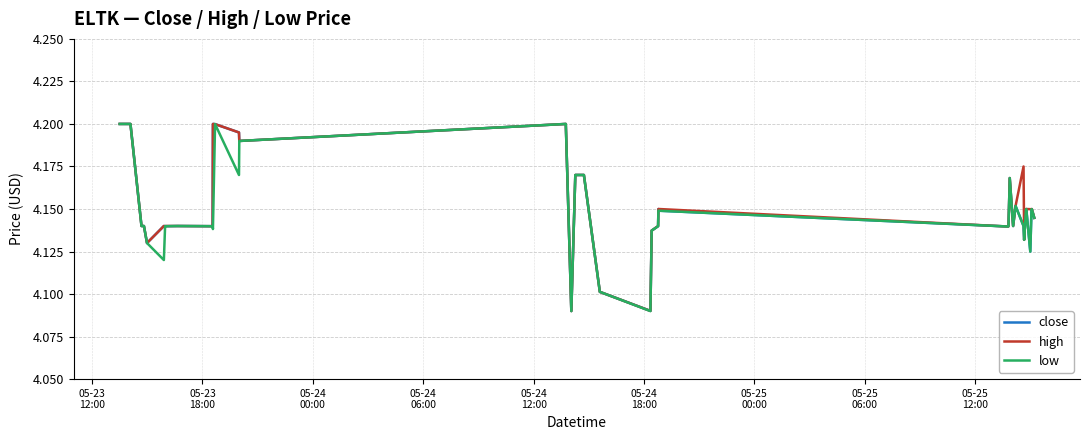

What is the greatest value displayed?

4.2